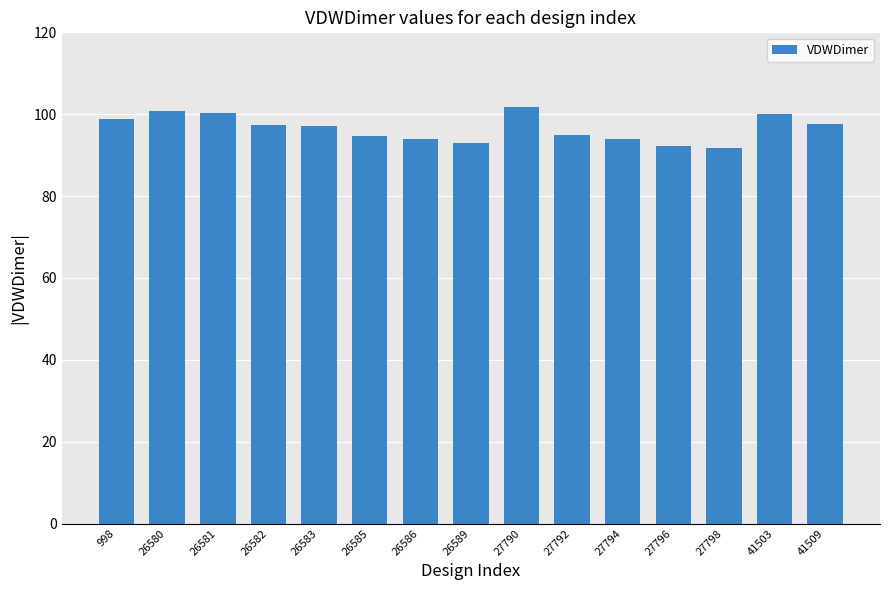

What is the smallest value displayed?

91.7